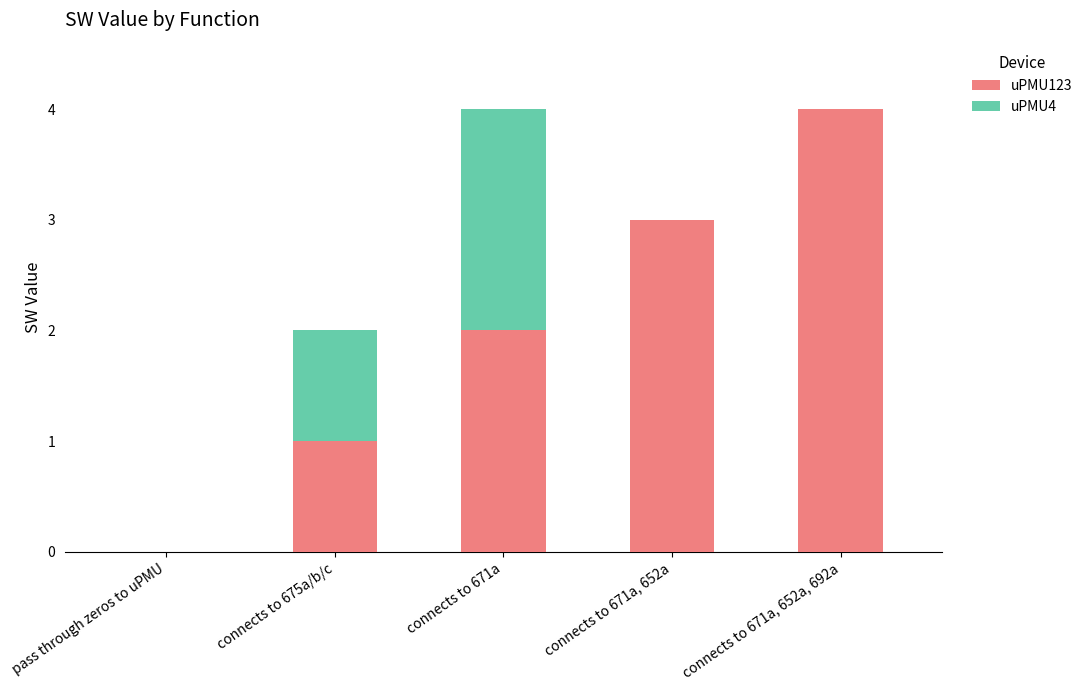

What is the sum of the uPMU123 values at connects to 675a/b/c and connects to 671a, 652a, 692a?

5